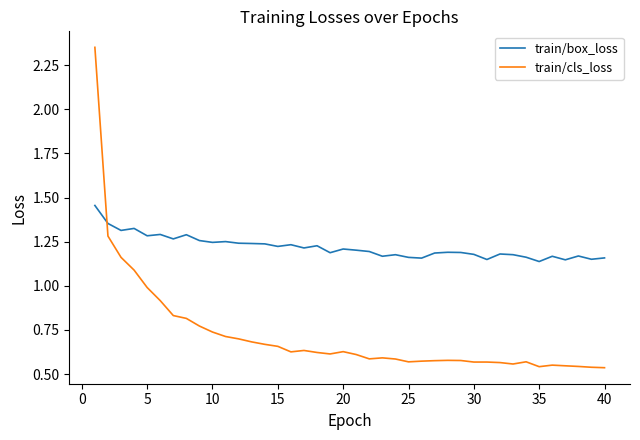

Which series has the largest total across all categories?

train/box_loss